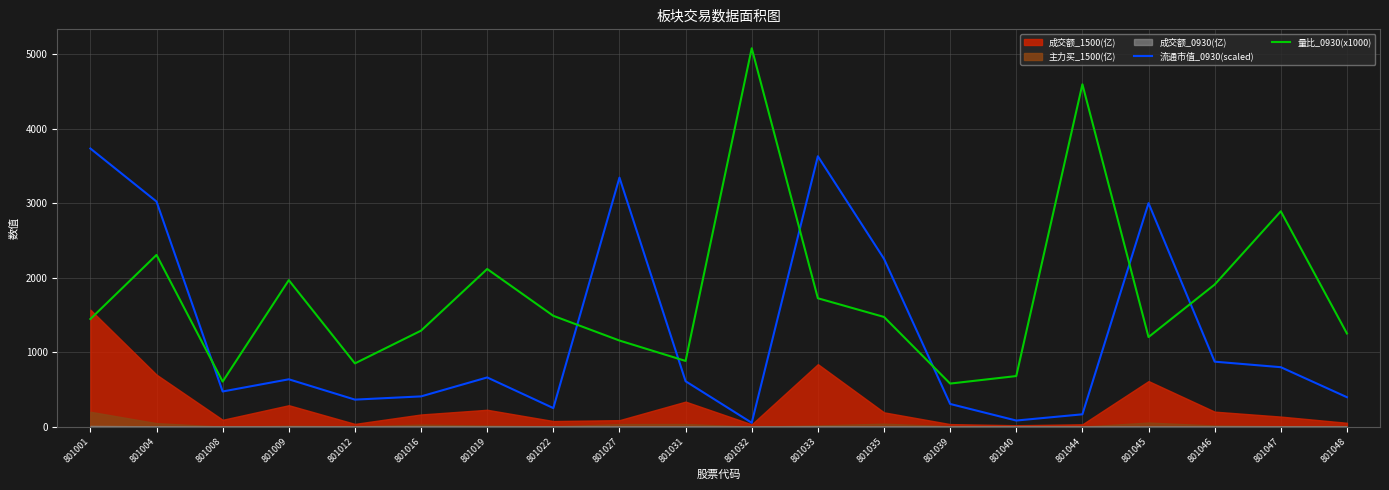

What value does the 量比_0930(x1000) series have at 801039?

579.0